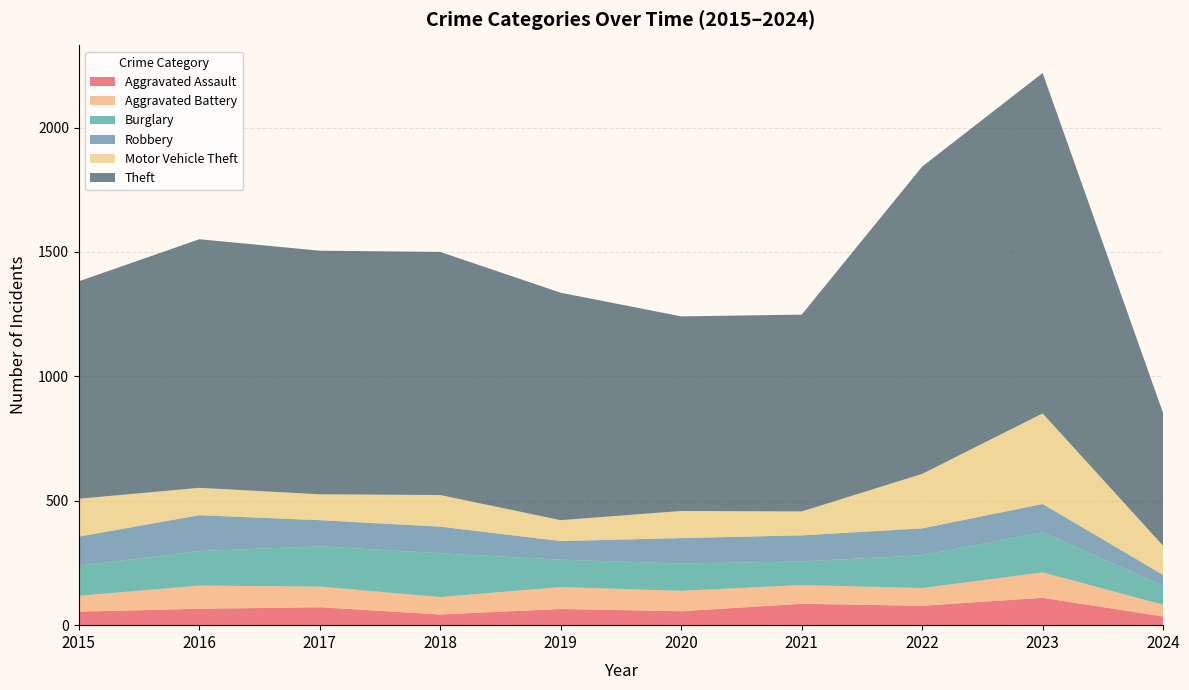

Reading left to right, what are all the values shown in this chart?

Aggravated Assault: 54	66	72	43	65	56	86	78	110	35
Aggravated Battery: 64	93	83	70	88	82	75	71	102	47
Burglary: 121	139	162	176	110	110	95	132	161	76
Robbery: 117	144	105	107	75	102	105	108	114	44
Motor Vehicle Theft: 152	110	104	127	84	109	96	219	364	117
Theft: 874	999	979	977	914	782	791	1235	1368	533